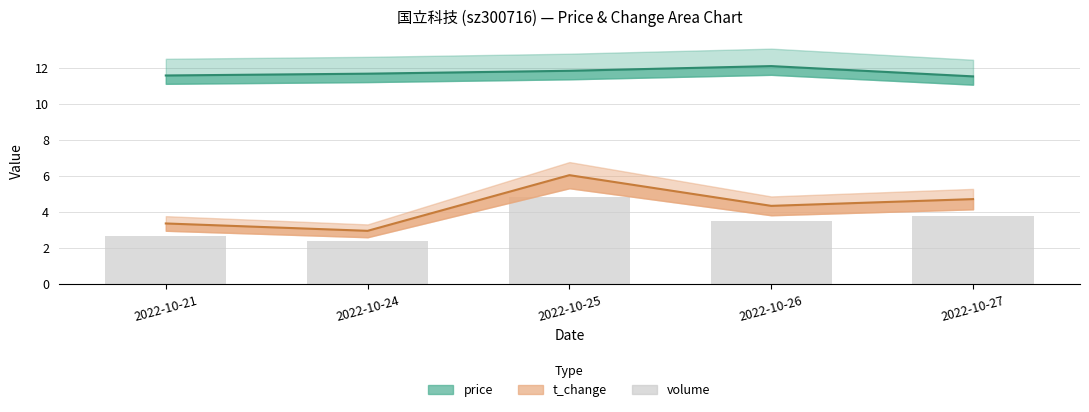

The value at 2022-10-26 is 5.1. True or false?

False